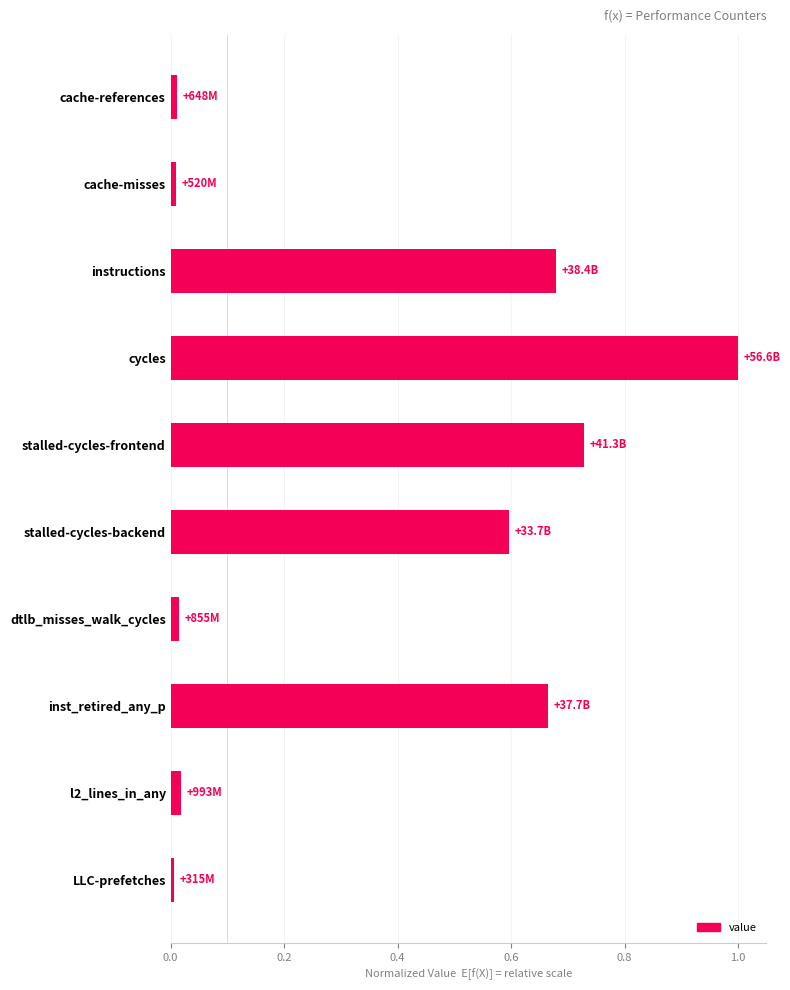

What is the maximum value shown in the chart?

1.0